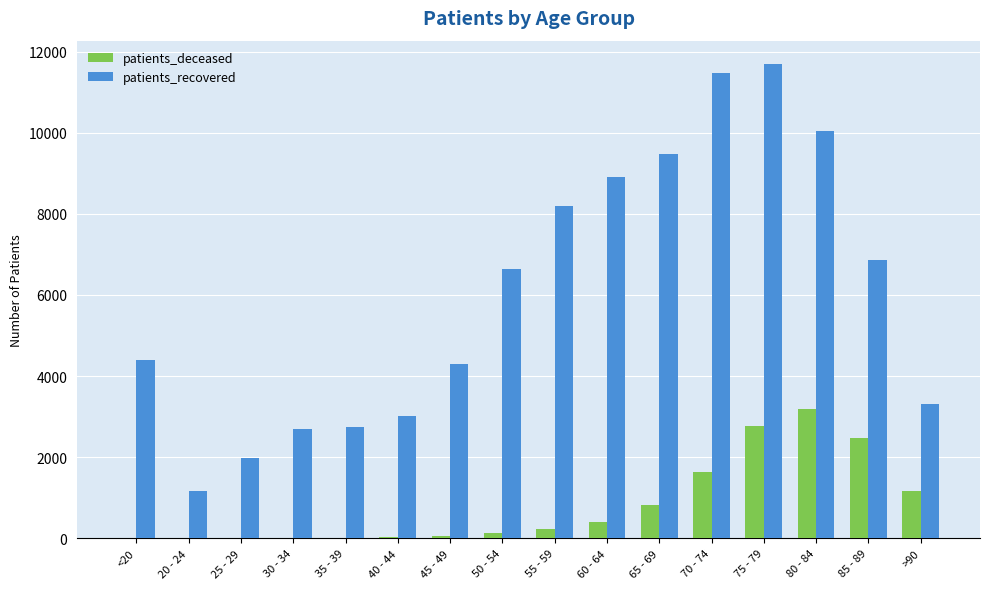

Between 35 - 39 and >90, which series saw the biggest shift?

patients_deceased